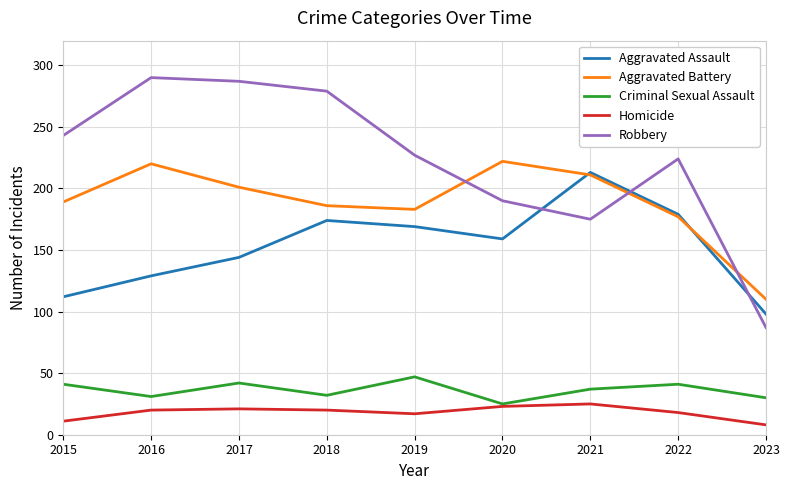

What is the average value of the Homicide series?

18